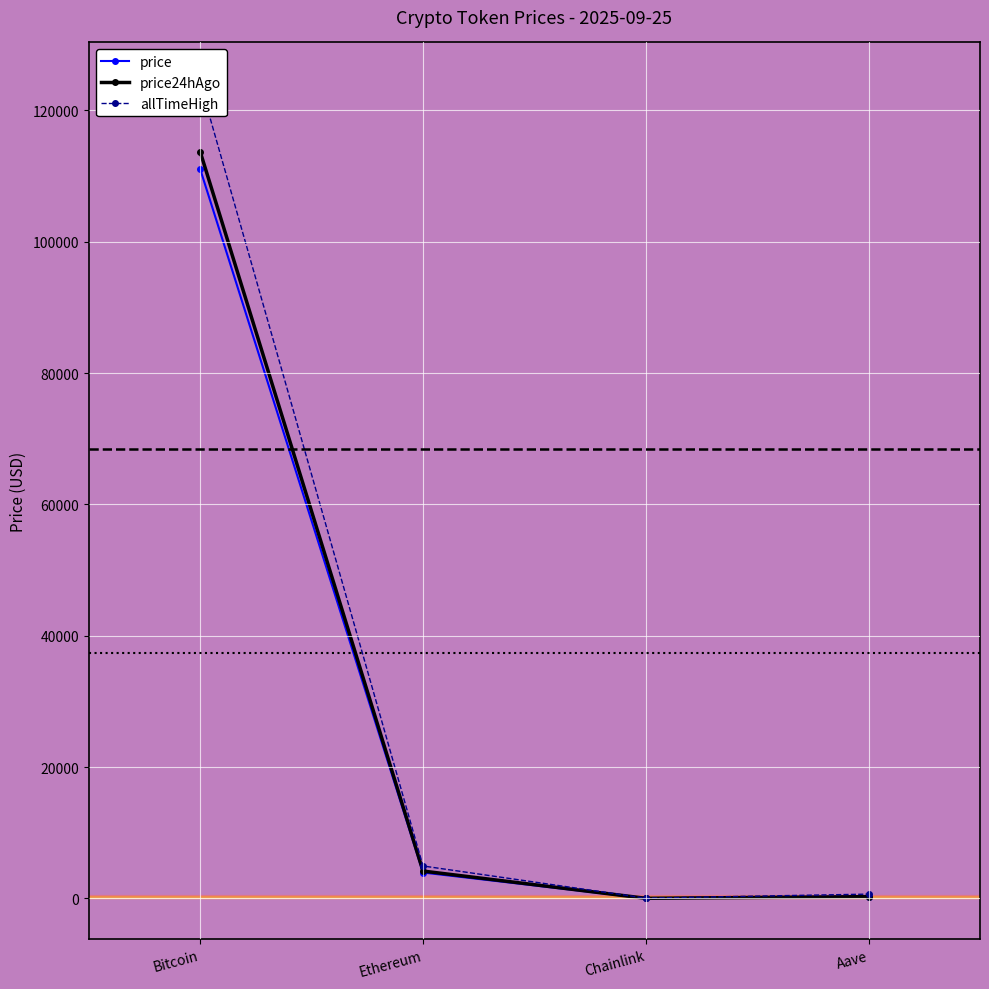

What are all the series names shown in the legend?

price, price24hAgo, allTimeHigh